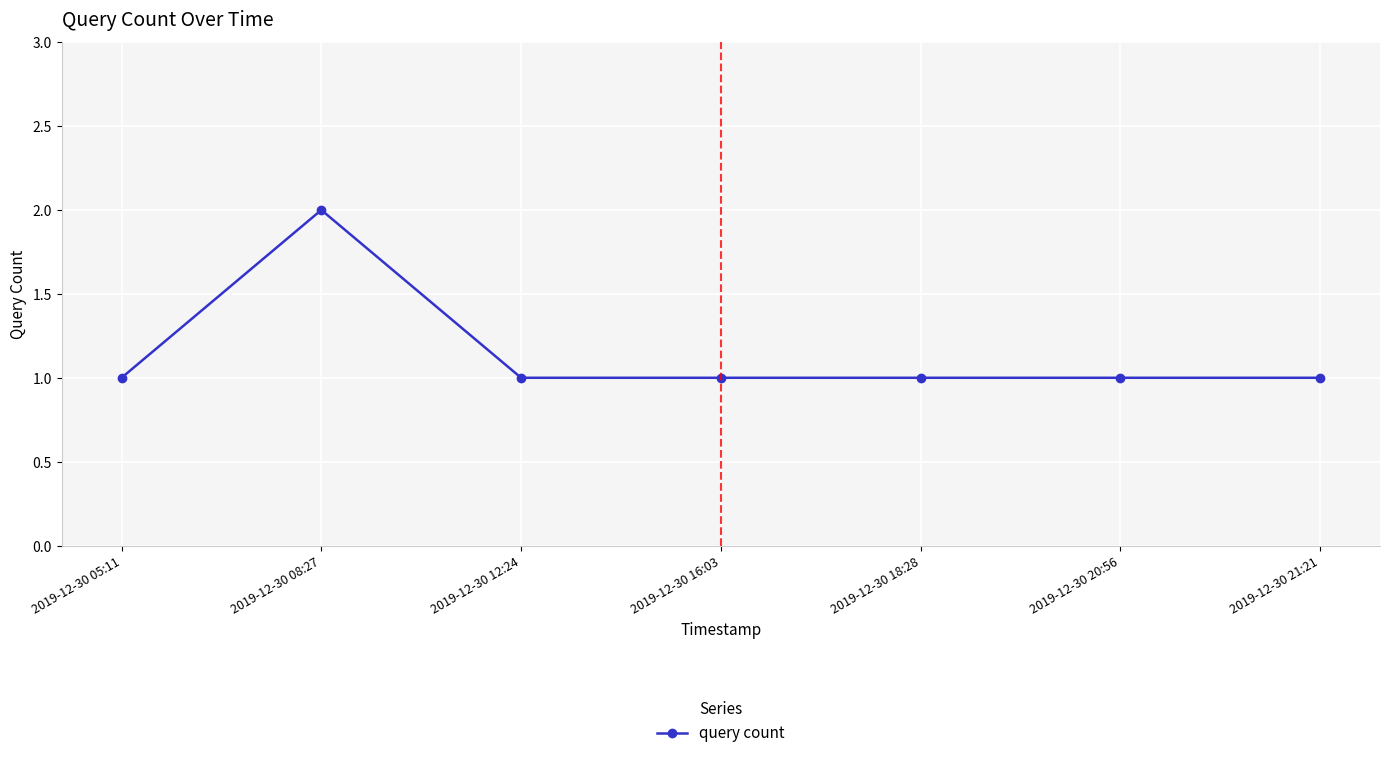

The chart shows a value of 1 at 2019-12-30 21:21. True or false?

True